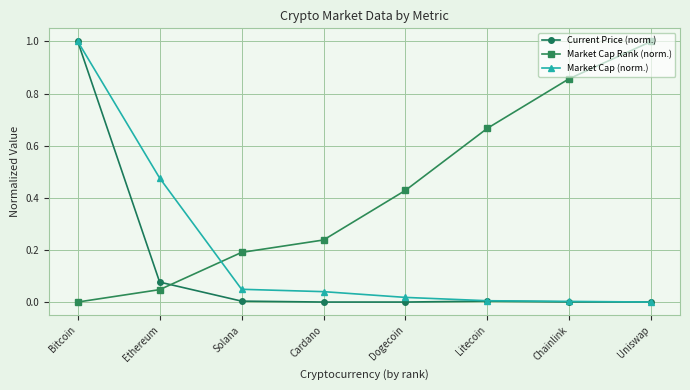

List the series in order of their overall mean, lowest first.

Current Price (norm.), Market Cap (norm.), Market Cap Rank (norm.)